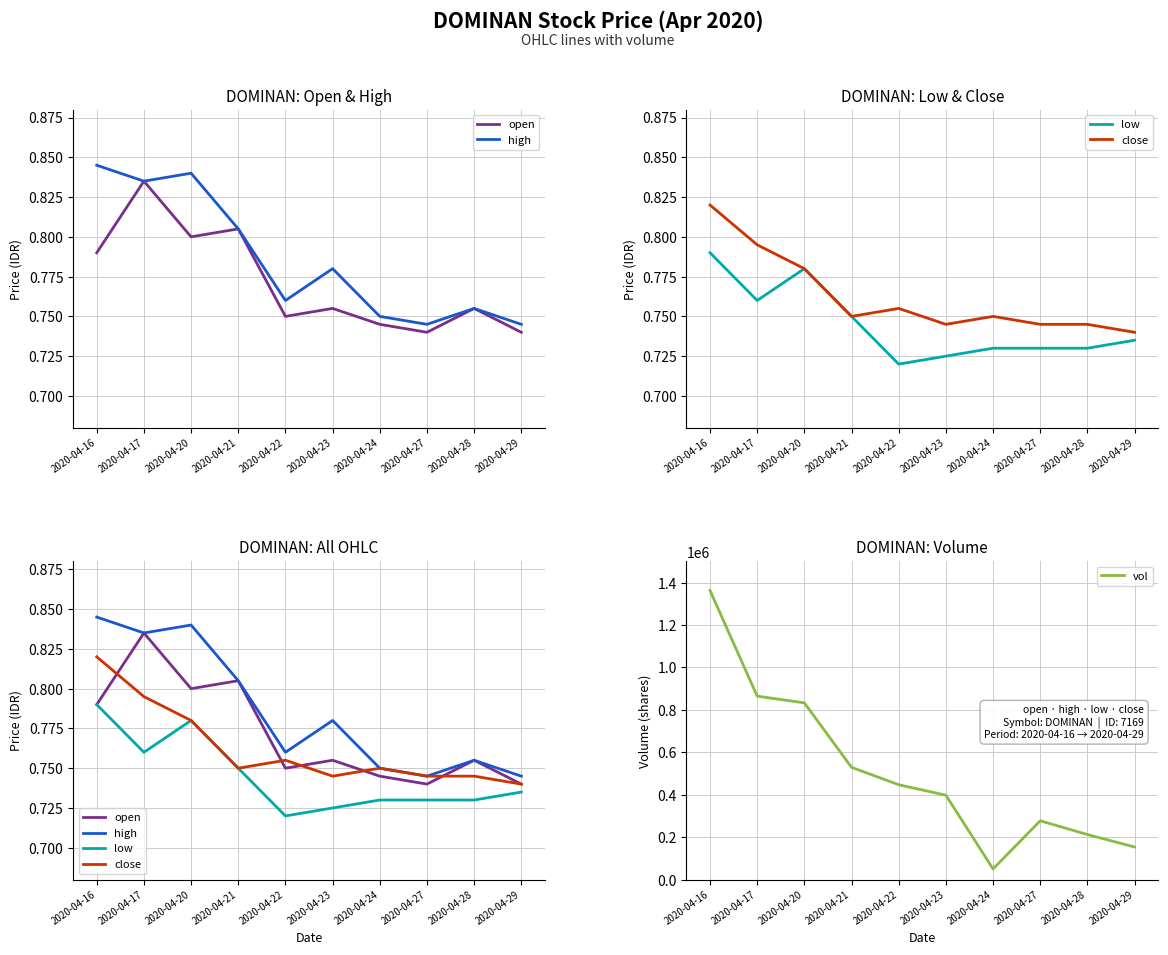

Where is the first local maximum for vol?

2020-04-27